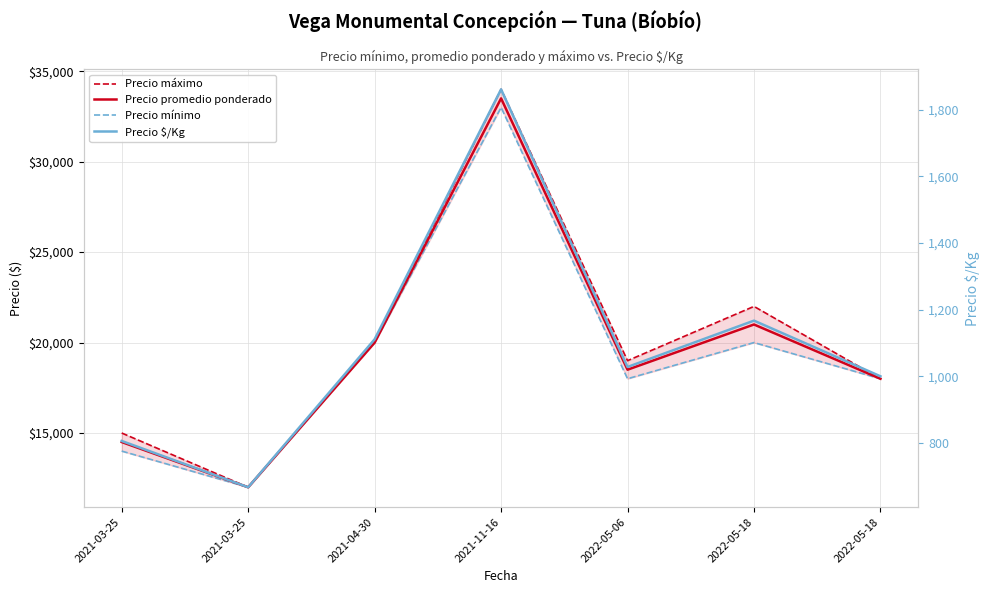

Is the value of Precio mínimo at 2021-11-16 greater than the value of Precio promedio ponderado at 2022-05-18?

Yes